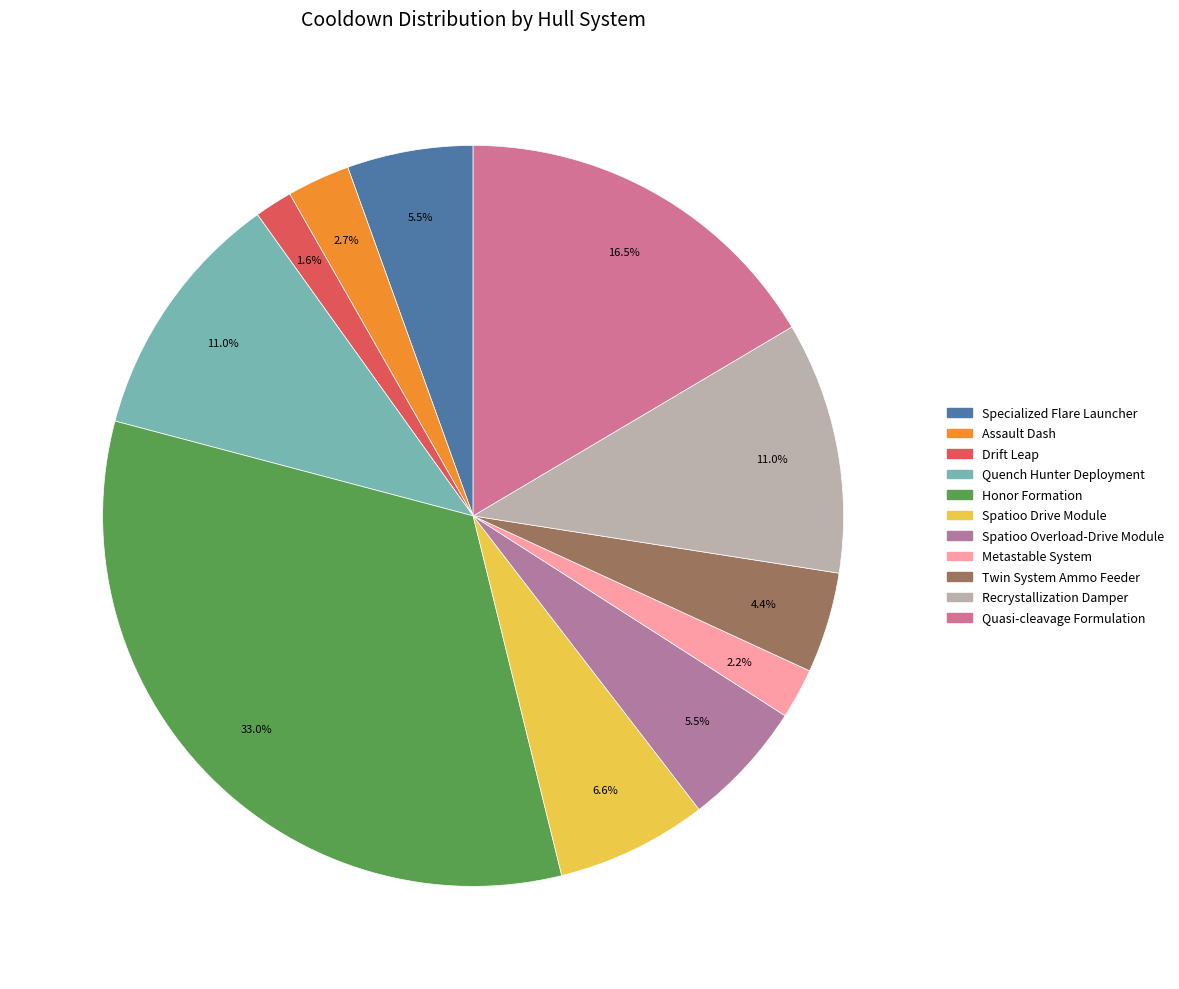

Count the number of slices in the pie.

11